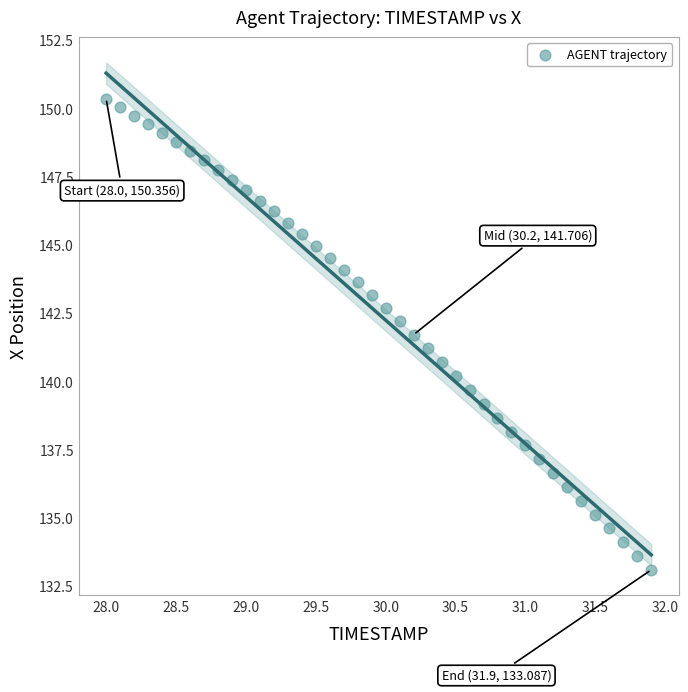

What is the range of Y values (max minus min)?

17.3